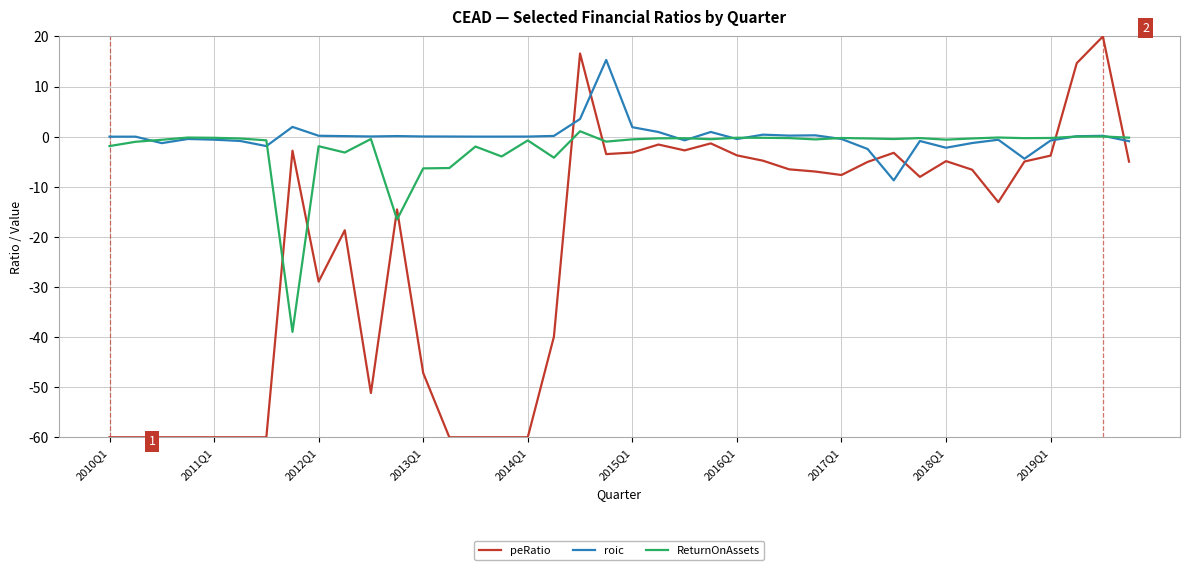

How many intersections are there between peRatio and ReturnOnAssets?

8